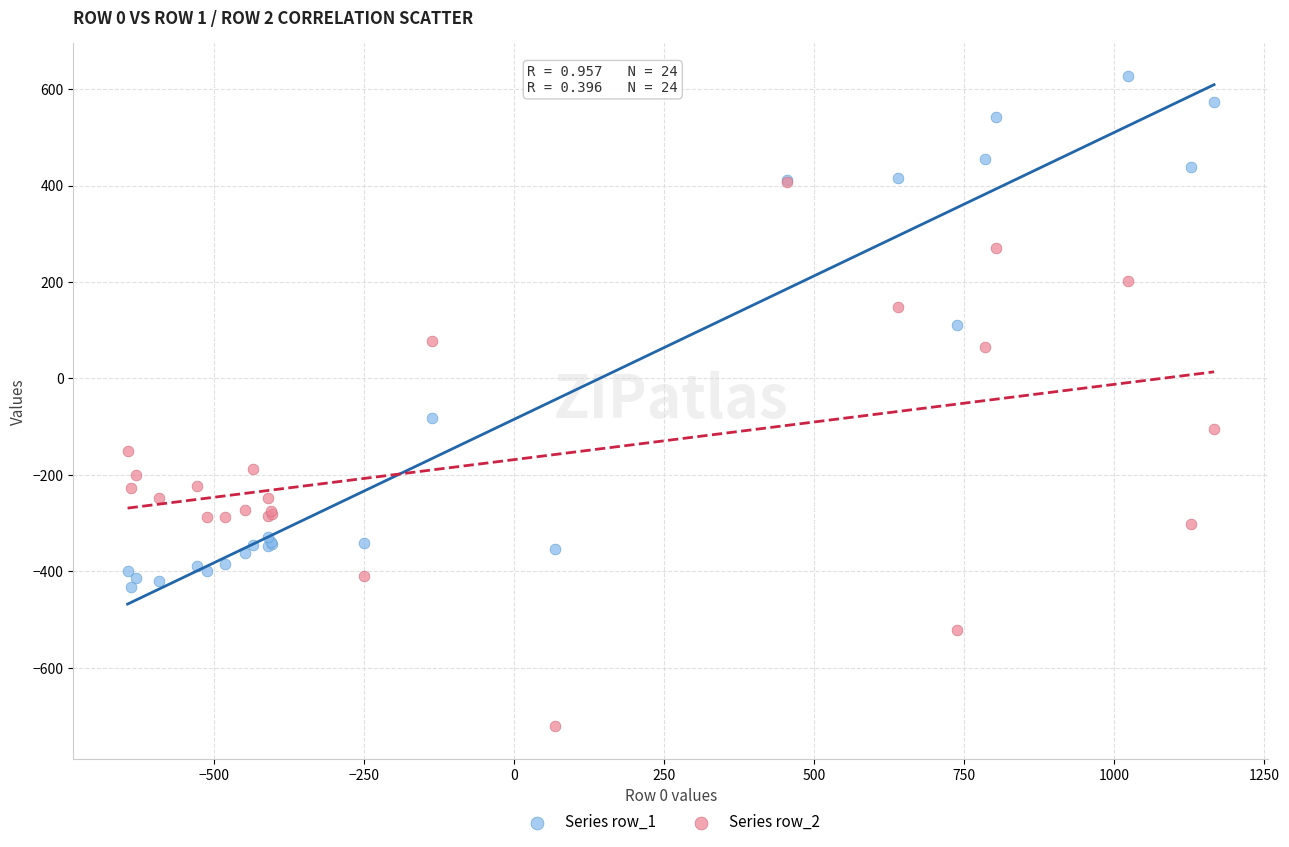

What are all the series names shown in the legend?

Series row_1, Series row_2